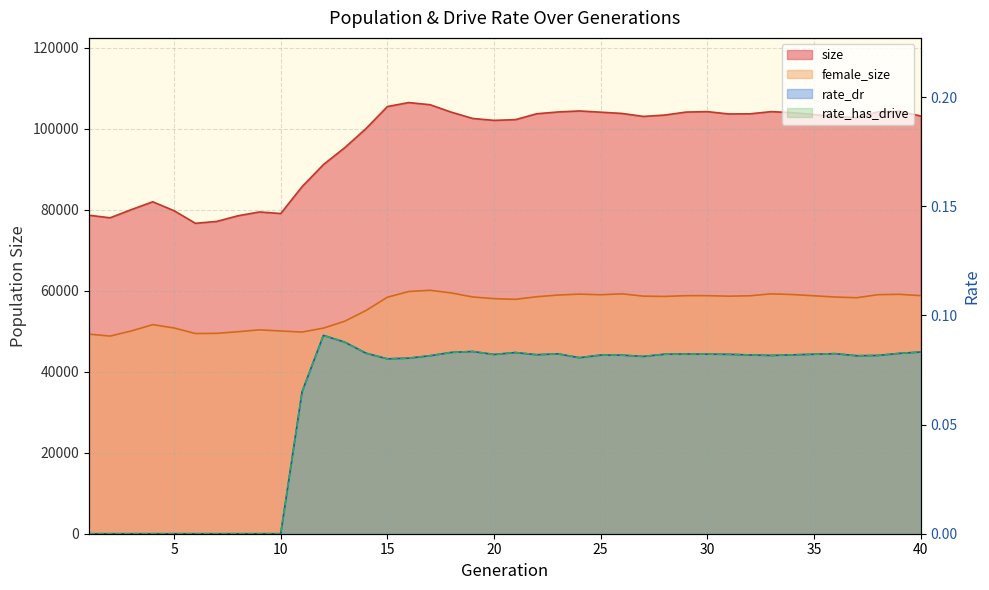

Which label corresponds to the smallest value in the chart?

1